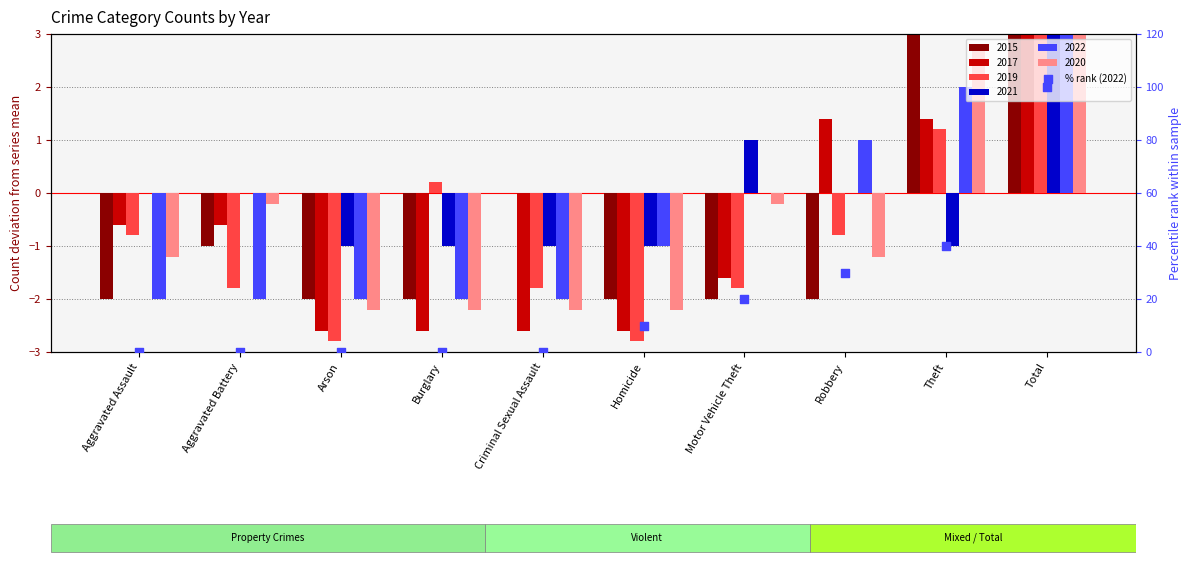

Between Total and Theft, which is larger?

Total